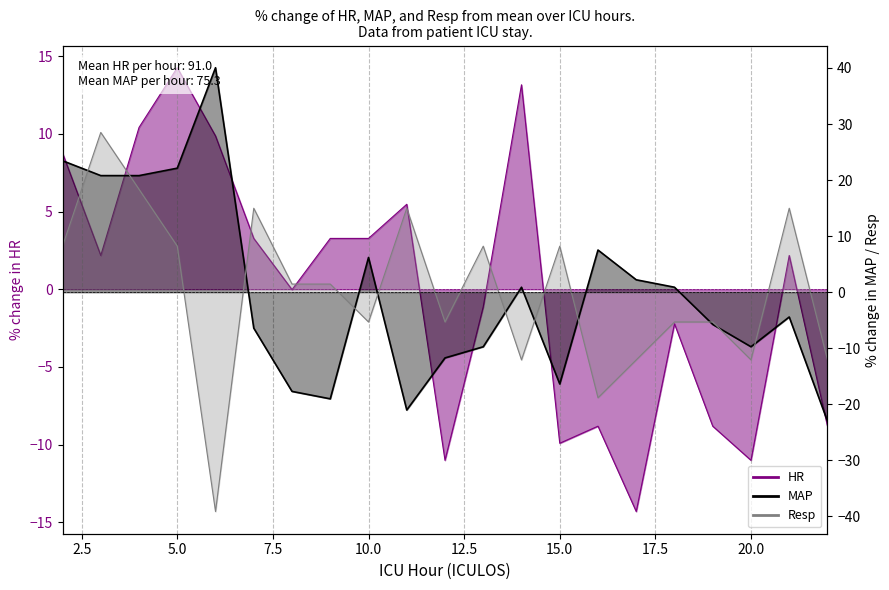

Between which two adjacent categories do MAP and Resp first intersect?

2 and 3